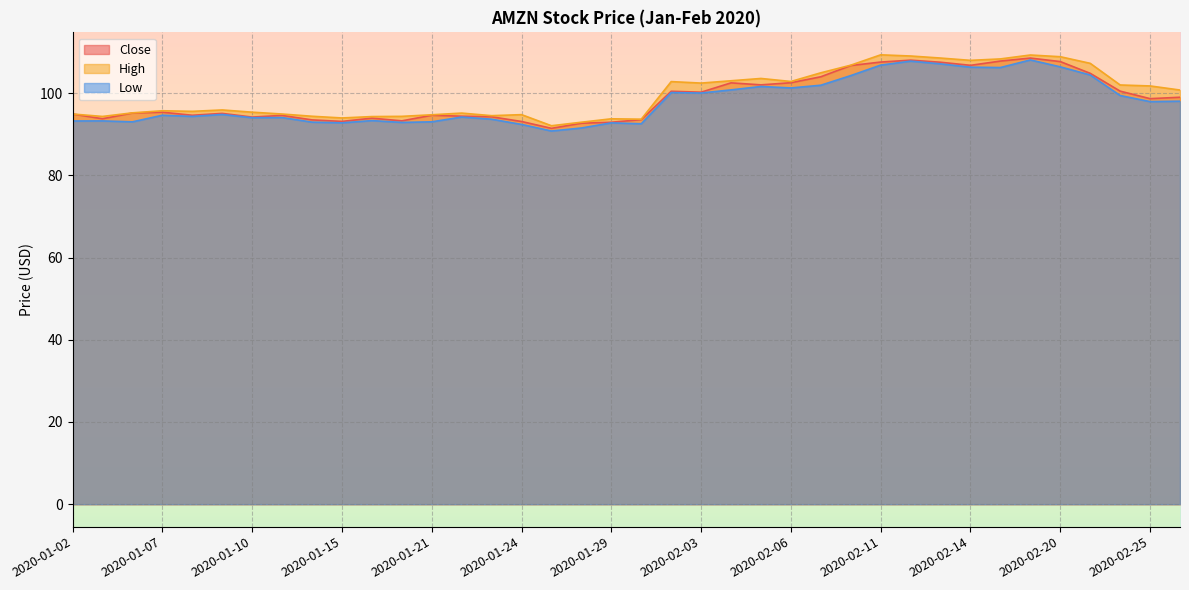

What is the sum of the High values at 2020-02-07 and 2020-02-19?

214.2